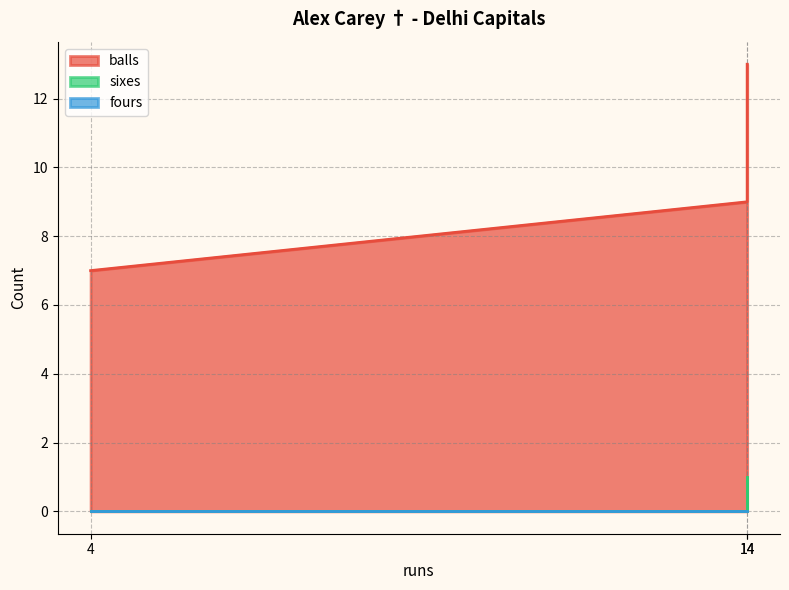

The value of balls at 14 is 13. True or false?

True